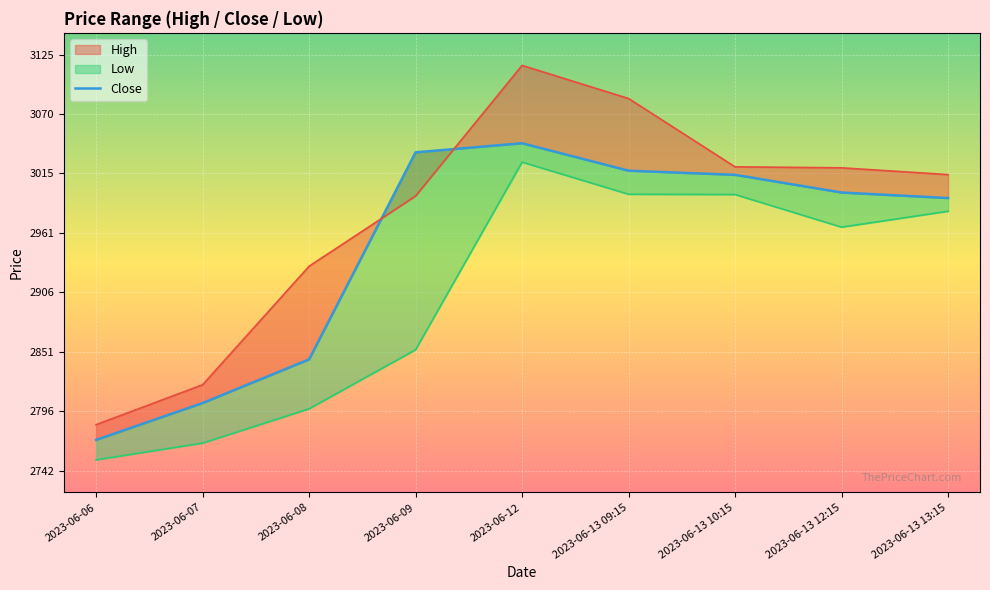

Rank the categories by value from lowest to highest.

2023-06-06, 2023-06-07, 2023-06-08, 2023-06-13 13:15, 2023-06-13 12:15, 2023-06-13 10:15, 2023-06-13 09:15, 2023-06-09, 2023-06-12